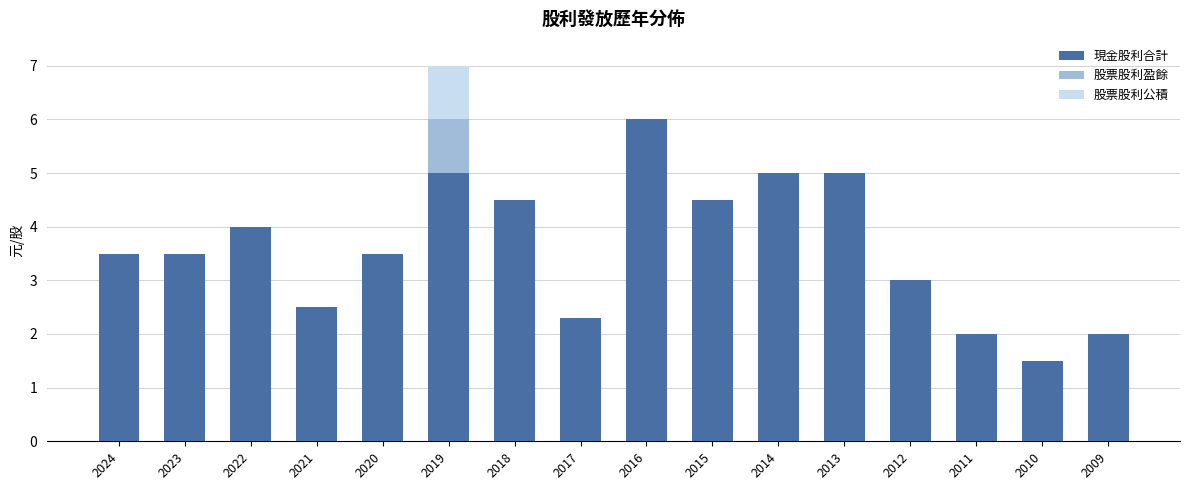

Which category has the highest value in the 現金股利合計 series?

2016